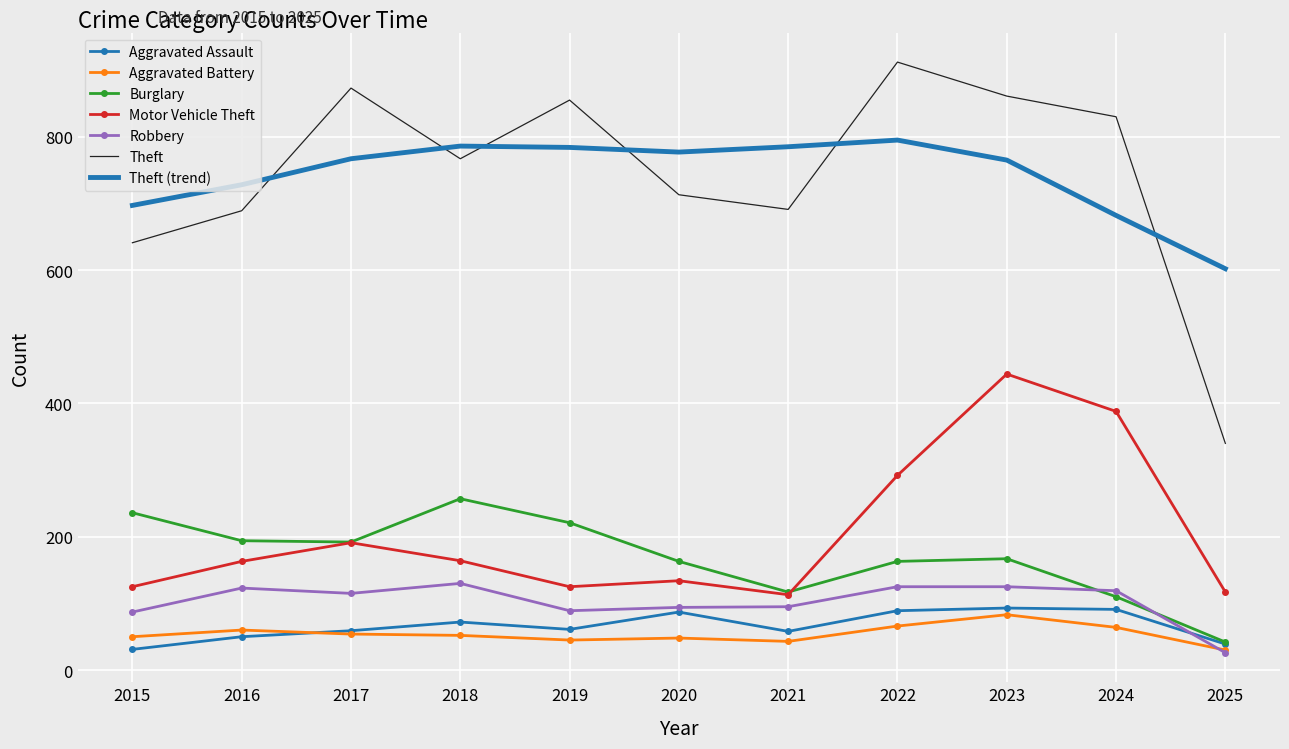

Between 2018 and 2021, which series saw the biggest shift?

Burglary